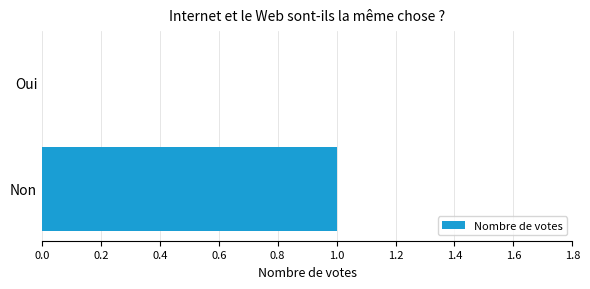

The value at Non is 0. True or false?

False